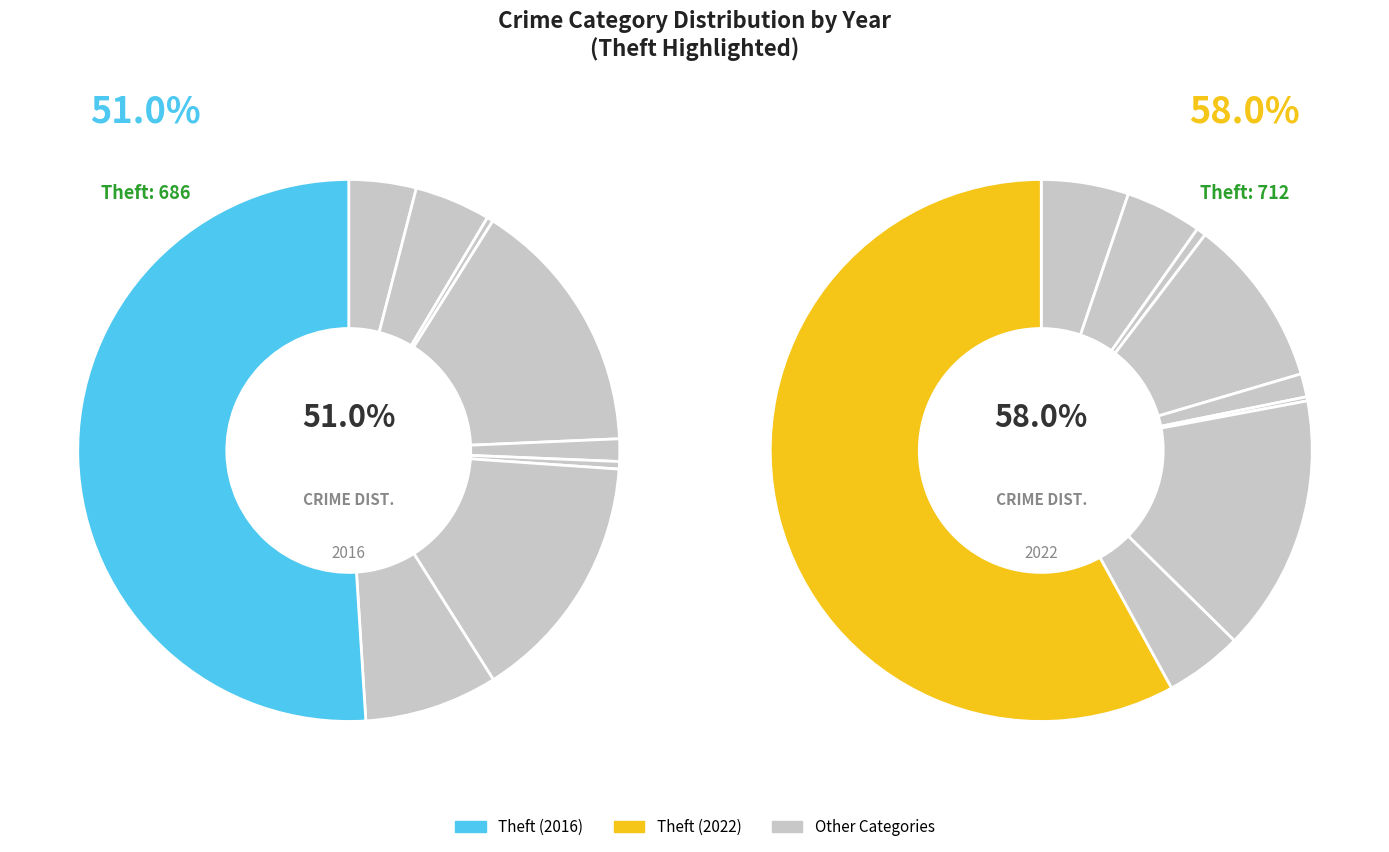

Between 5 and 4, which is larger?

4